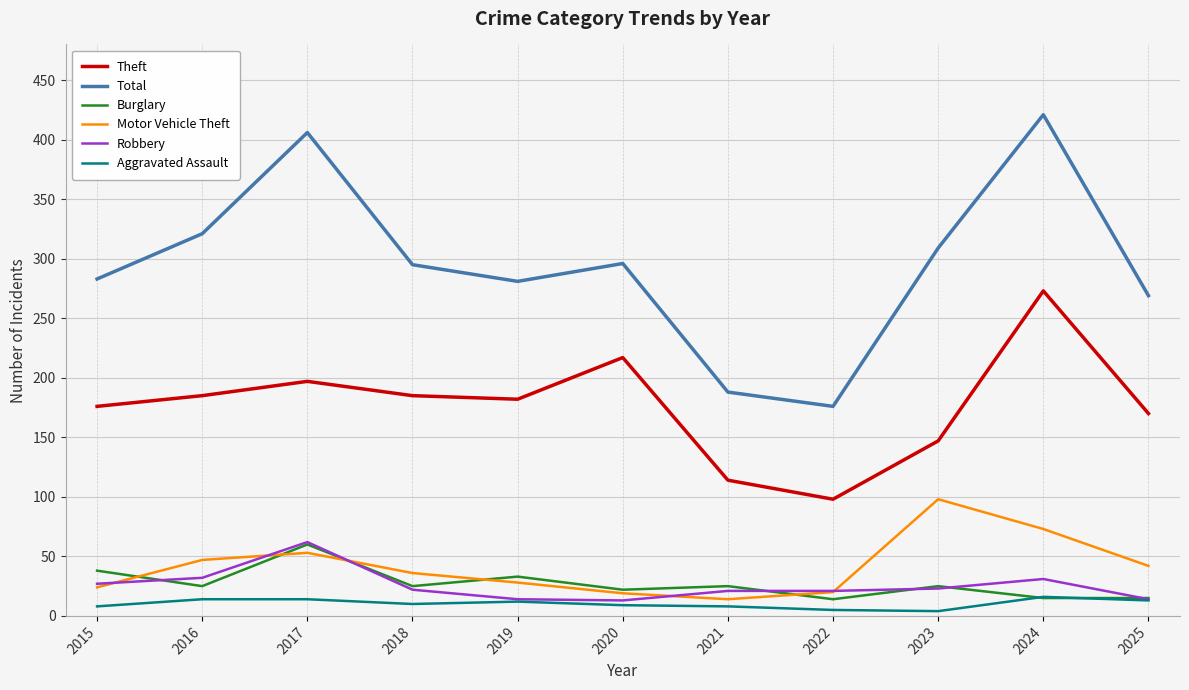

Does the chart display data point markers on the line(s)?

No